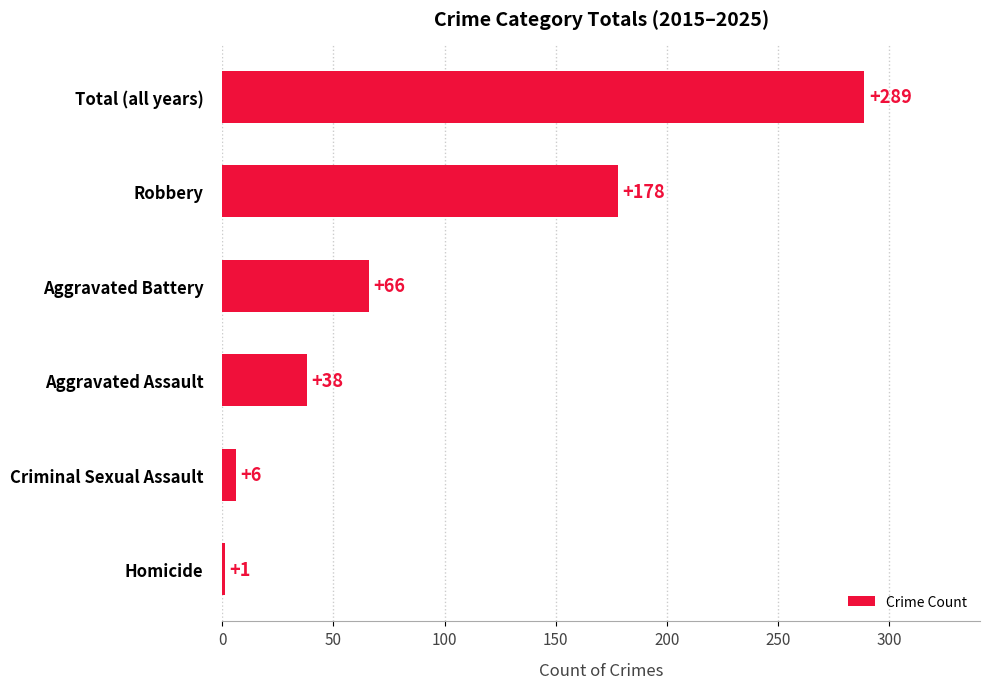

Count the number of data series in this chart.

1